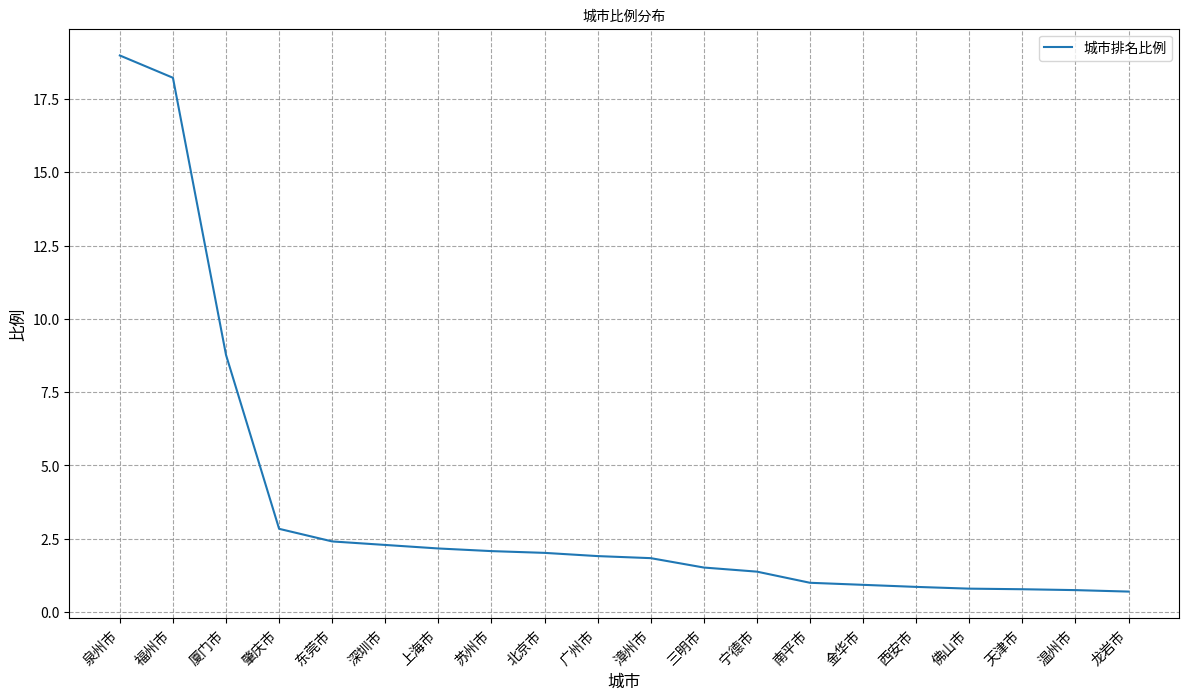

Approximately how many times larger is the value at 三明市 compared to 宁德市?

1.1